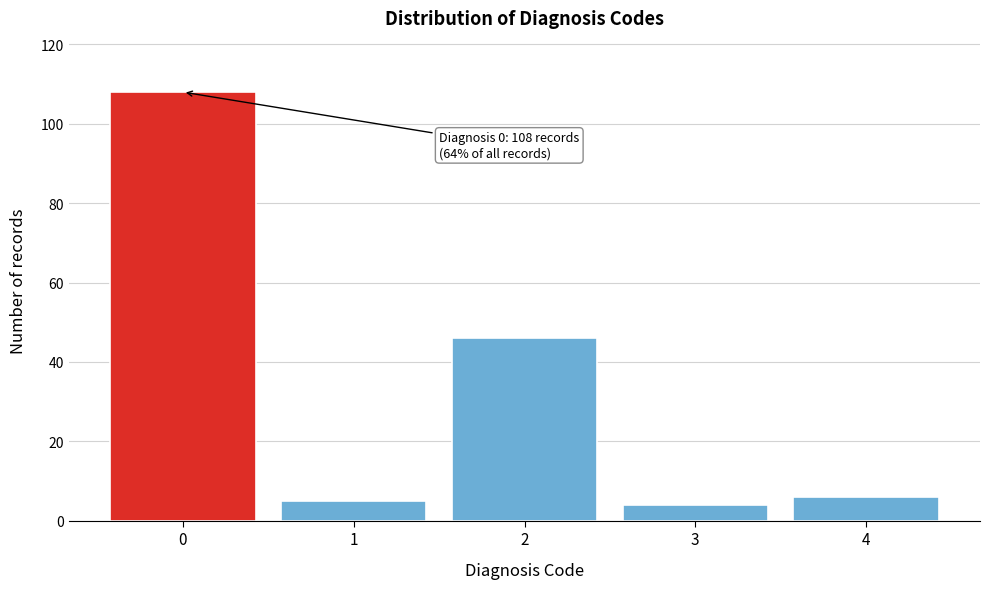

Reading right to left, what are all the values shown in this chart?

6	4	46	5	108